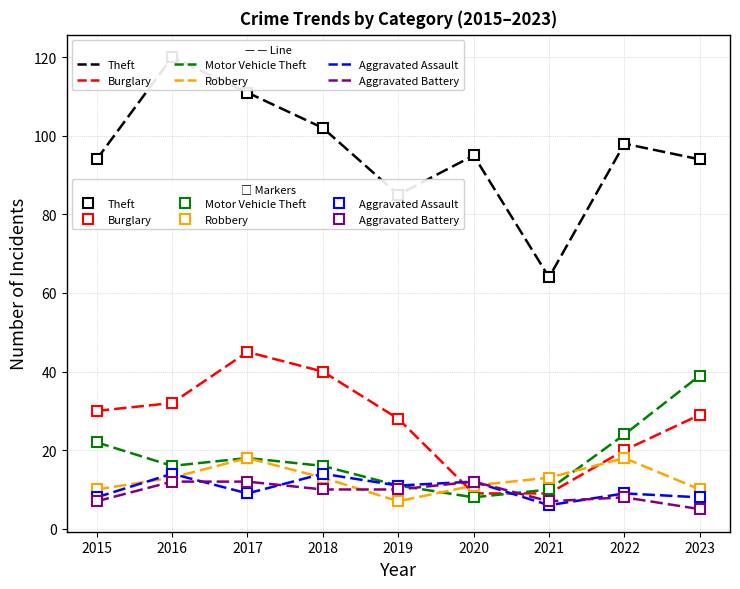

Is the value of Robbery at 2018 greater than the value of Burglary at 2019?

No